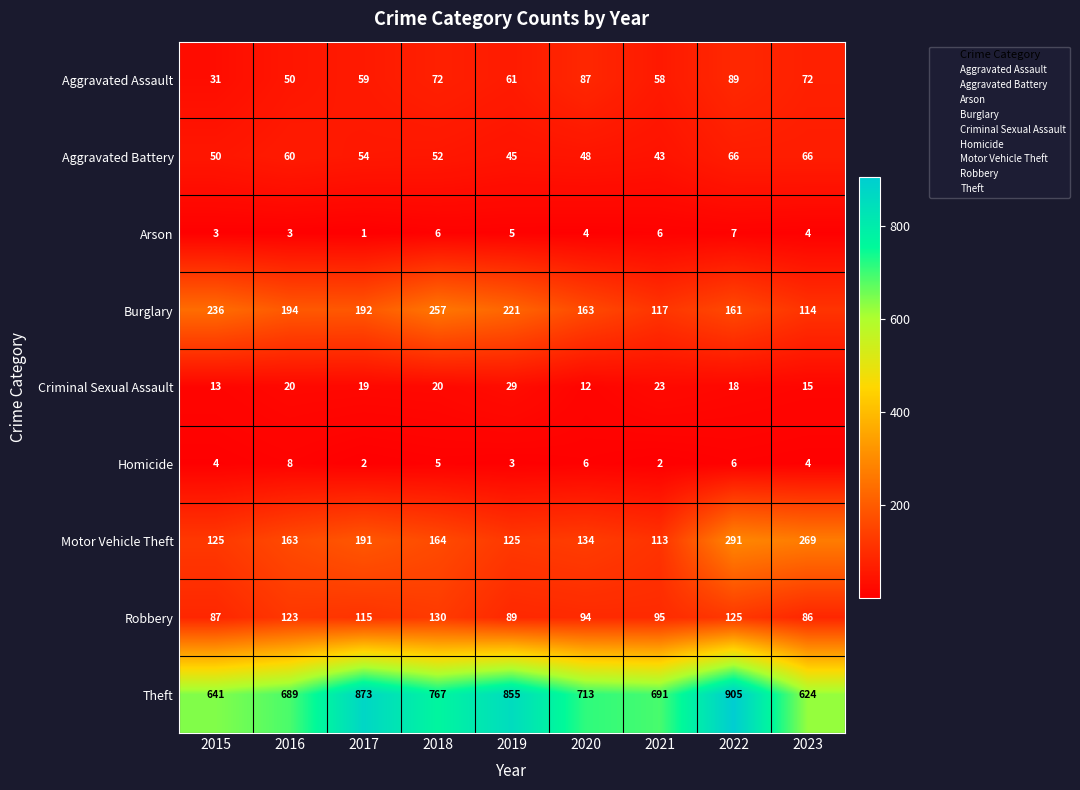

At which label is Homicide closest to 5?

2018